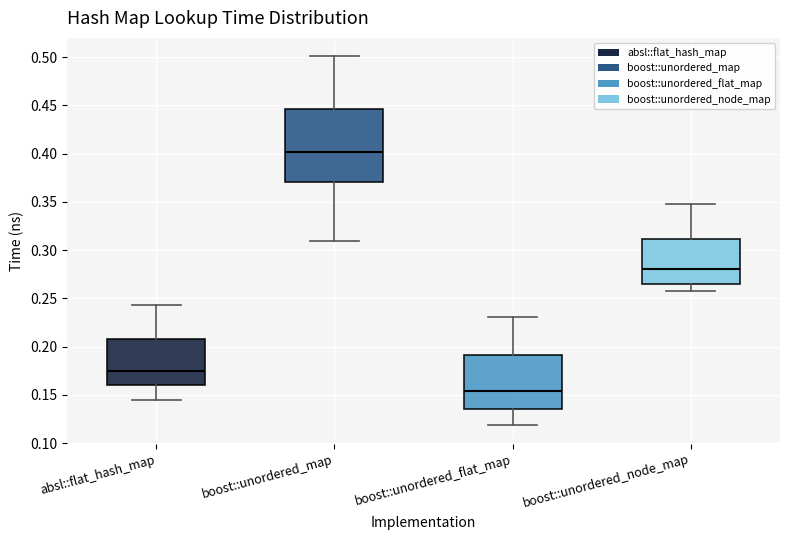

Comparing the boxes themselves (not the whiskers), which one is the tallest?

boost::unordered_map